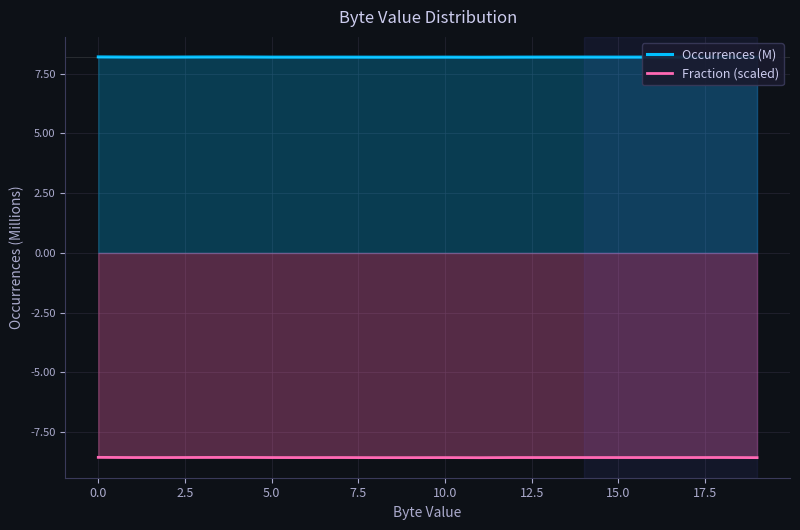

What is the label of the 15th point from the left?

14